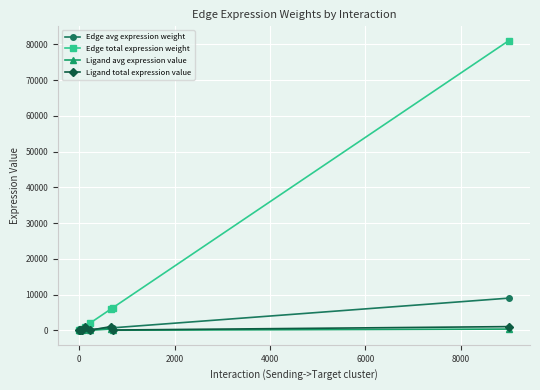

Which series has the largest total across all categories?

Edge total expression weight